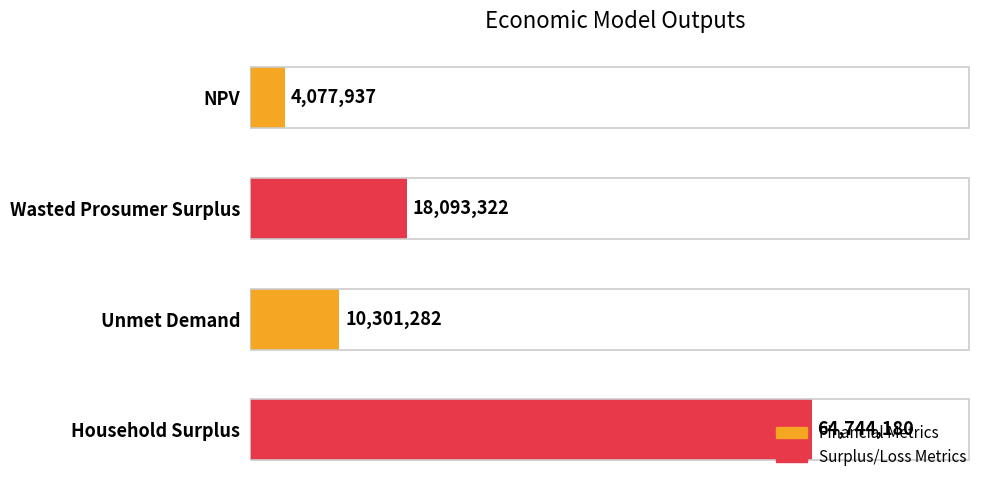

The value at Unmet Demand is 10301282.3. True or false?

True